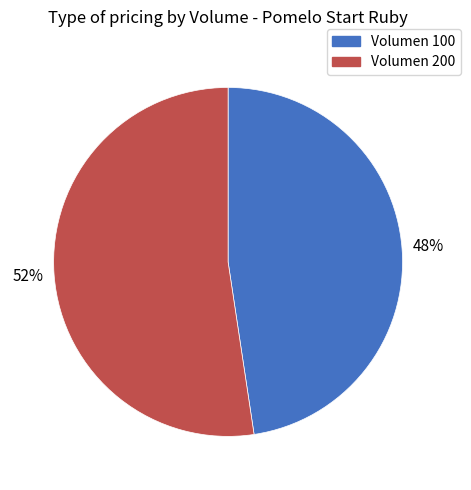

Is it true that Volumen 200 is 46% of the pie?

False